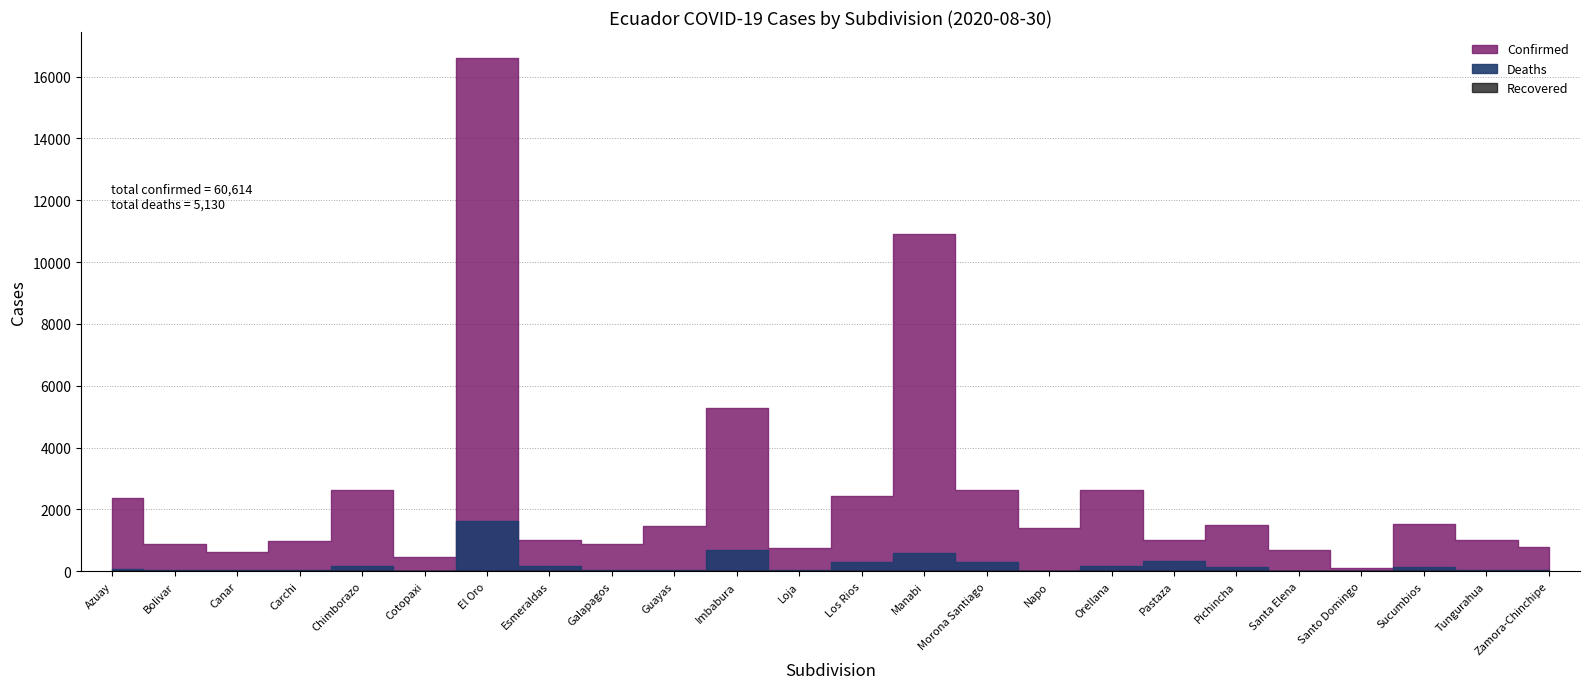

What is the spread (max minus min) of values at Bolivar?

896